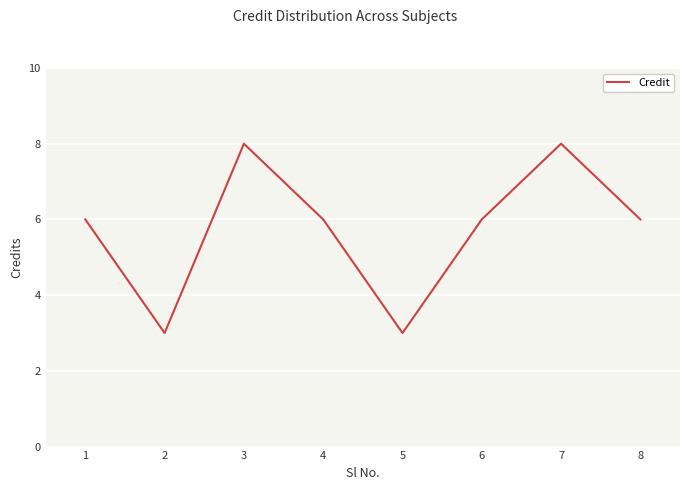

Reading left to right, what are all the values shown in this chart?

1=6	2=3	3=8	4=6	5=3	6=6	7=8	8=6